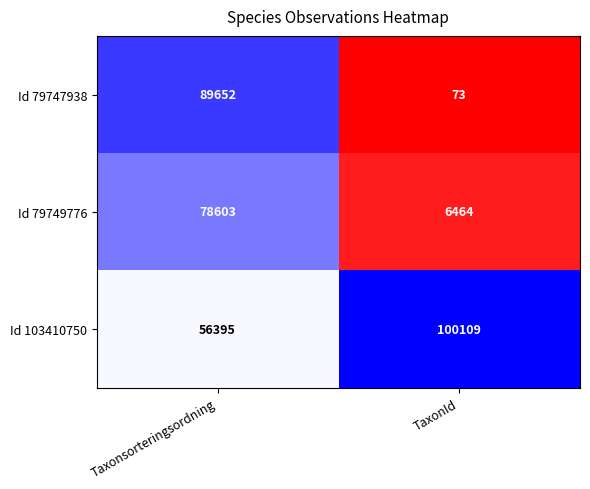

What is the total value across all series at Taxonsorteringsordning?

224650